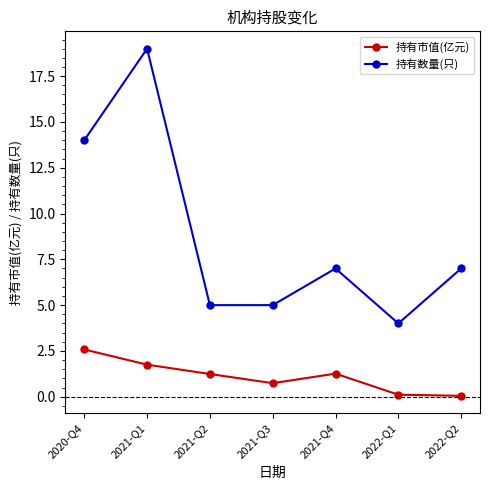

What is the label of the 1st point from the left?

2020-Q4